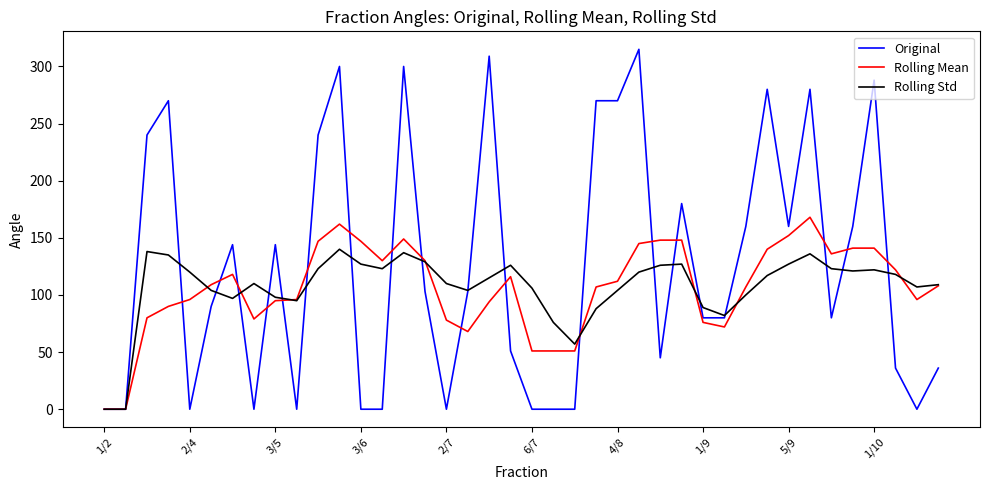

What is the difference between the second highest and second lowest values in the Rolling Std series?

138